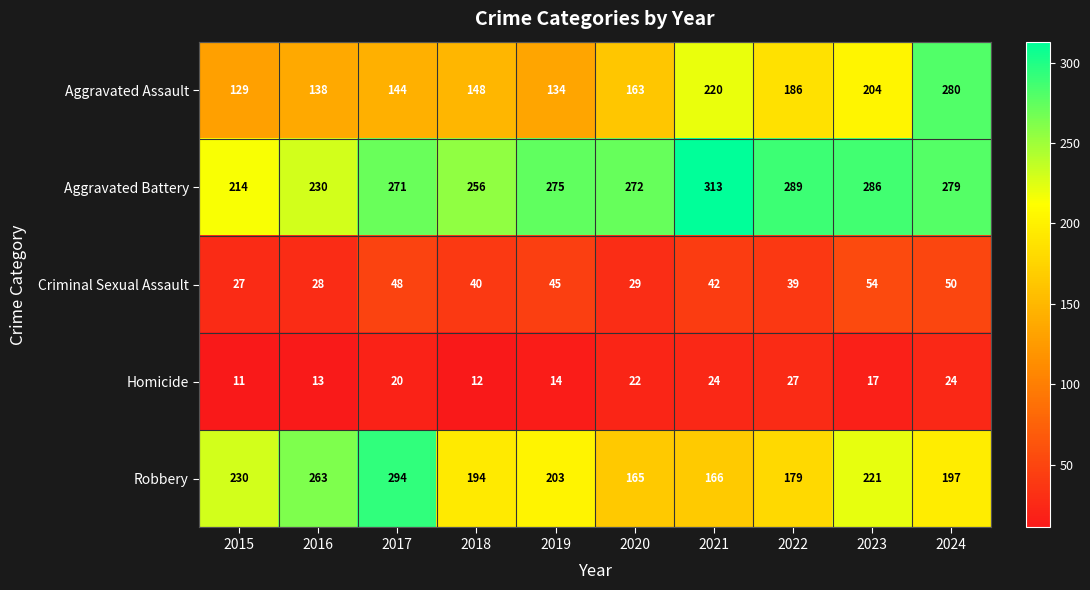

What is the sum of the Homicide values at 2021 and 2018?

36